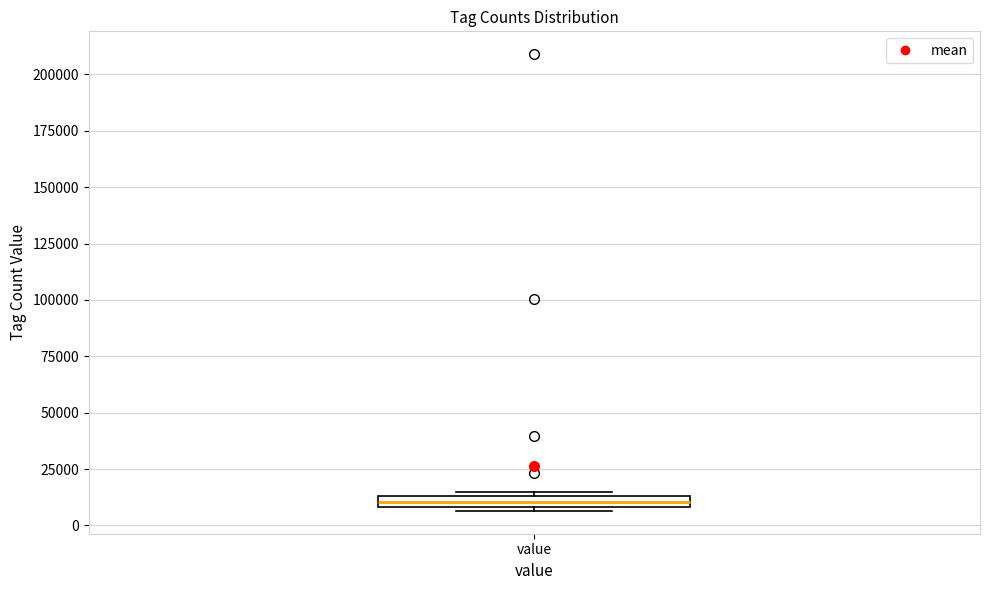

Where is the upper edge of the box for value on the y-axis? The values are not printed on the chart, so give them approximately, as read against the axis.

15000